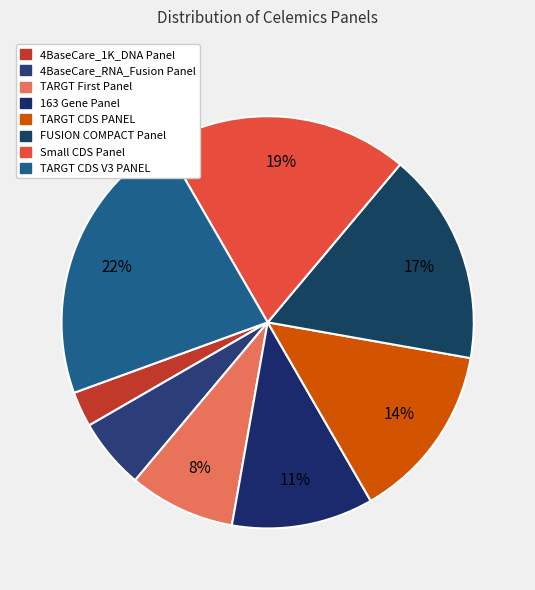

How many slices are in this pie chart?

8